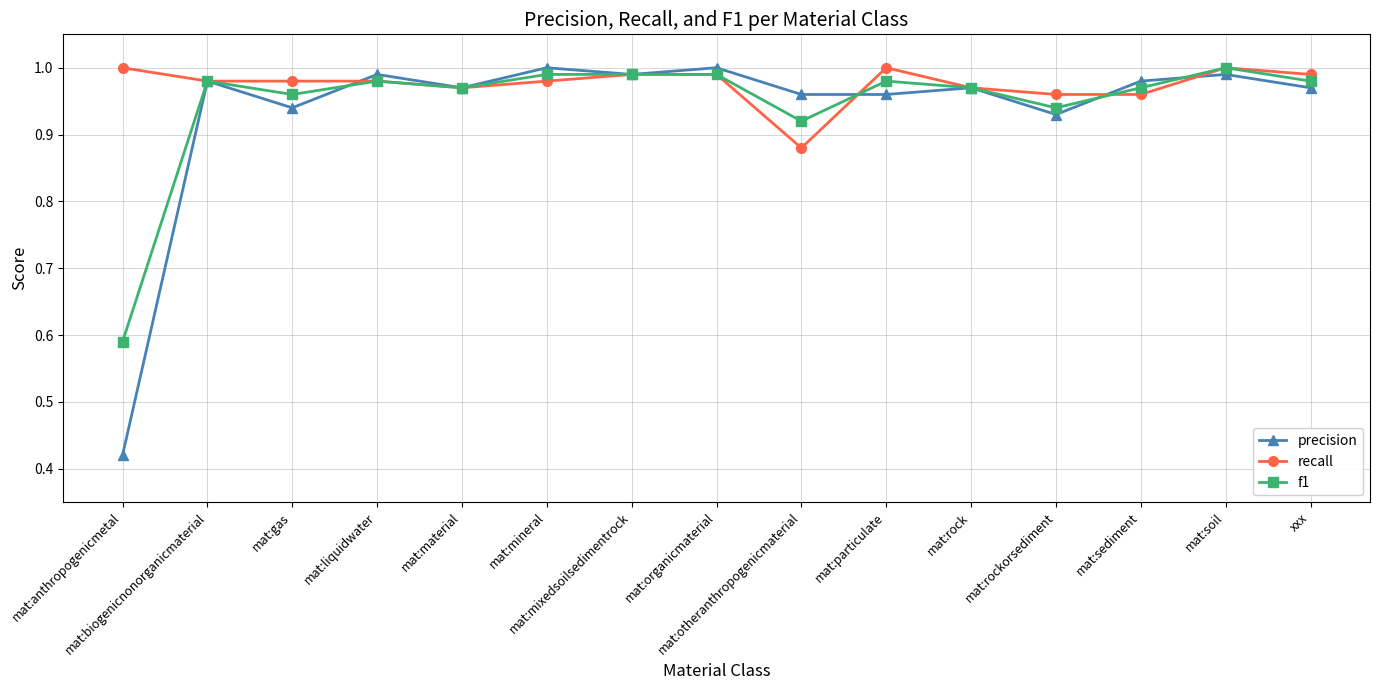

Which series has the largest total across all categories?

recall